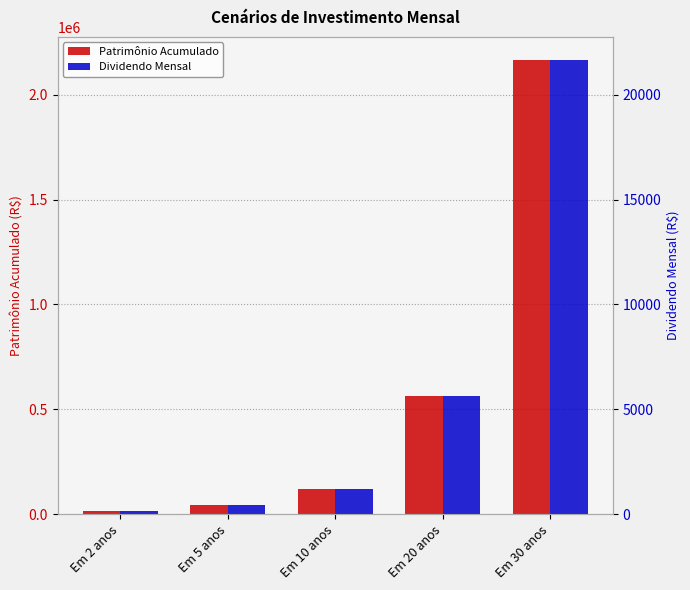

How many bars are there in total?

10